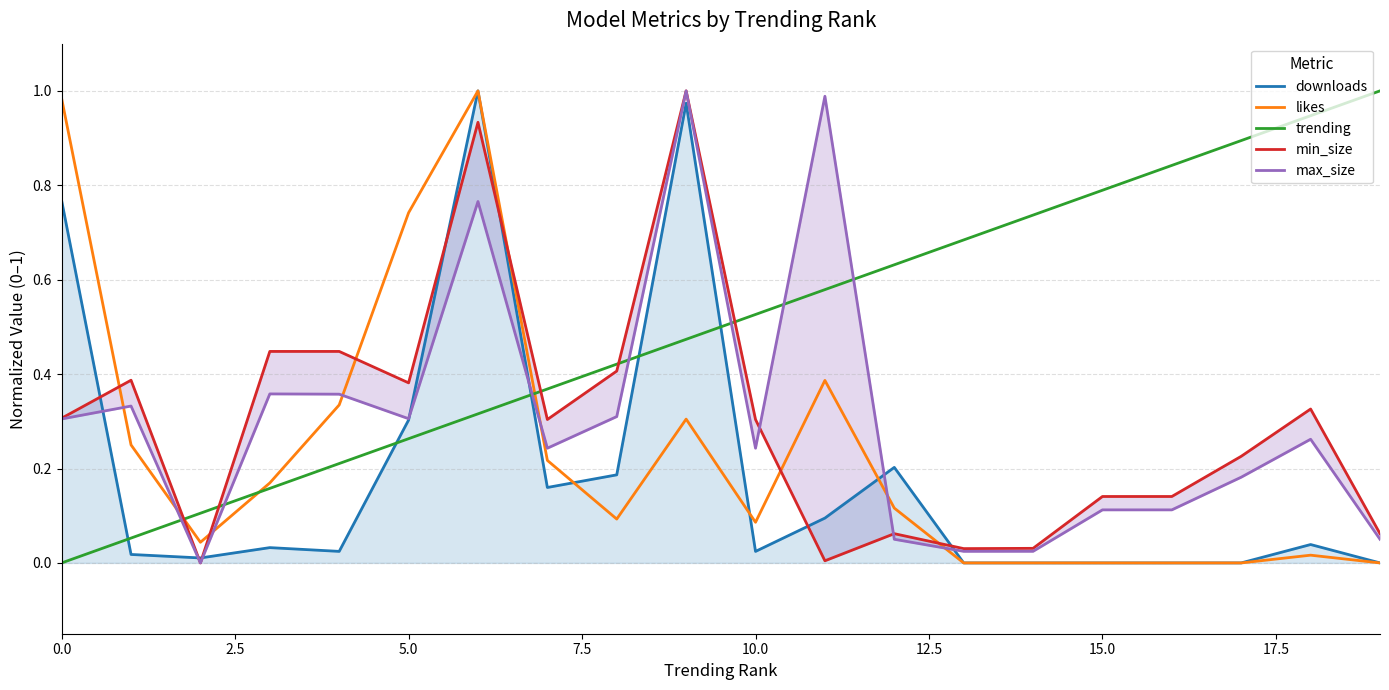

True or false: downloads has a value of 0.1 at 5.0.

False